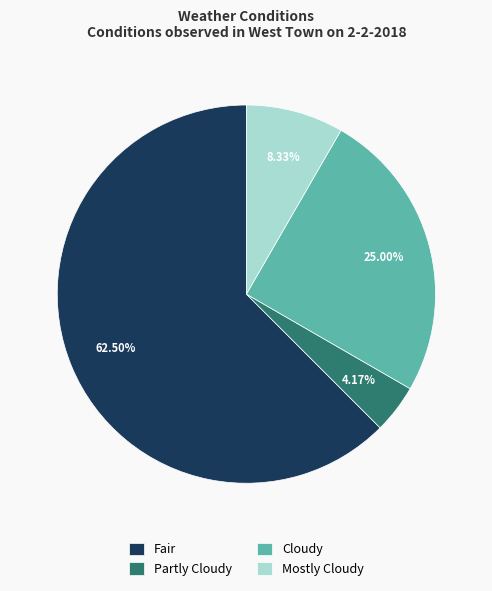

Rank the categories by value from highest to lowest.

Fair, Cloudy, Mostly Cloudy, Partly Cloudy